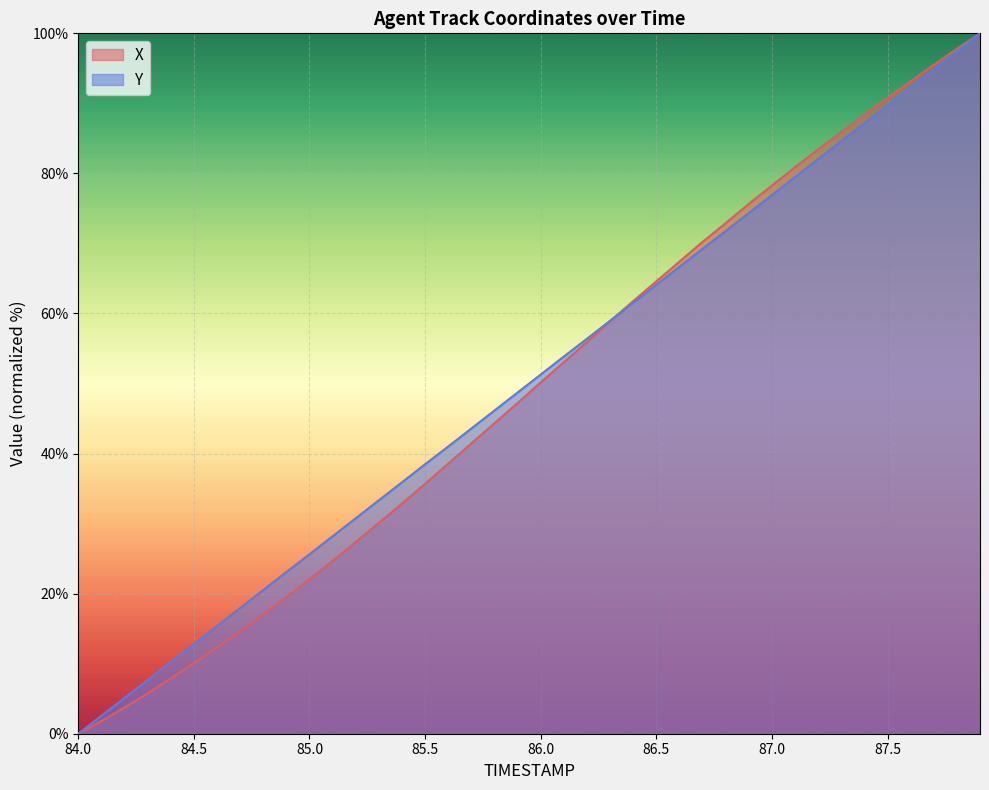

True or false: X and Y intersect in this chart.

True